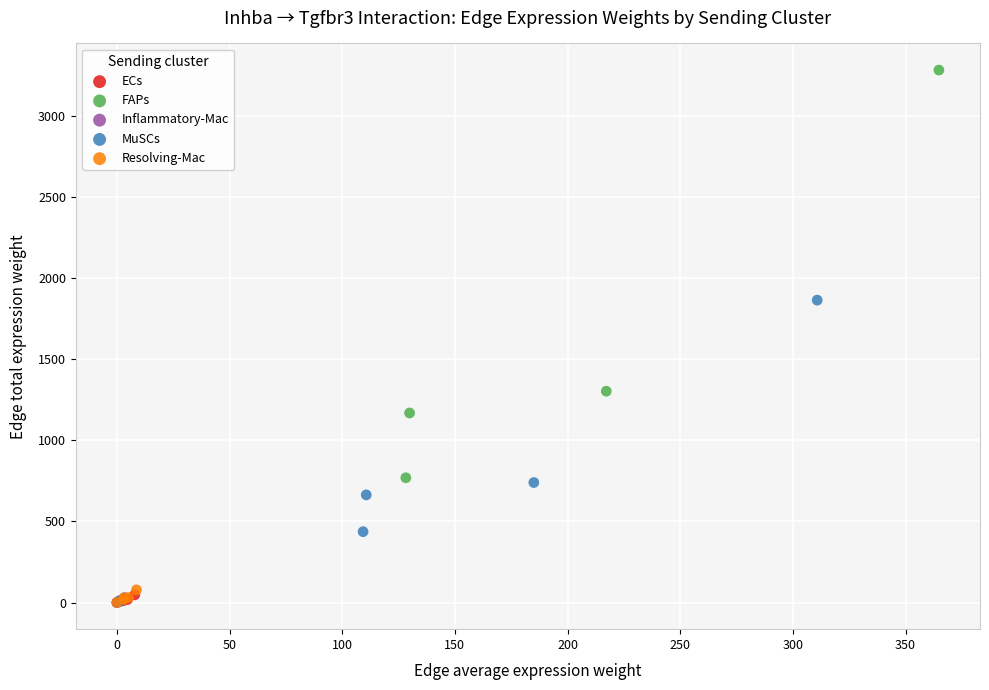

Which series has the widest spread of Y values?

FAPs